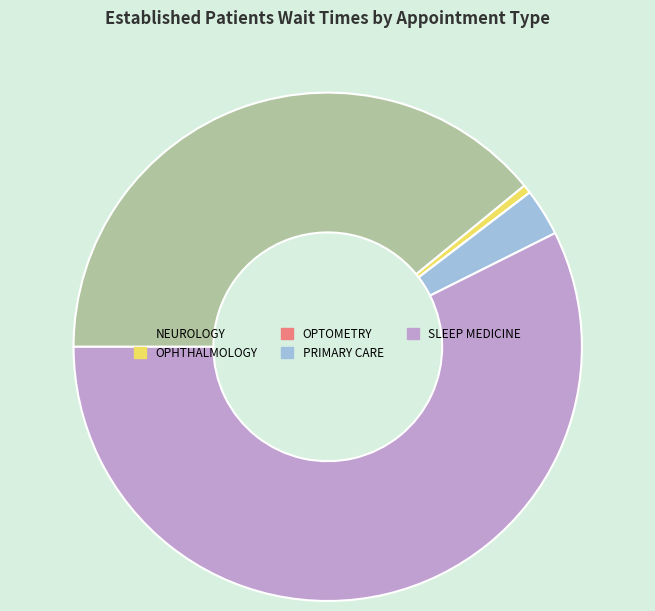

Which category has the biggest portion of the pie?

SLEEP MEDICINE